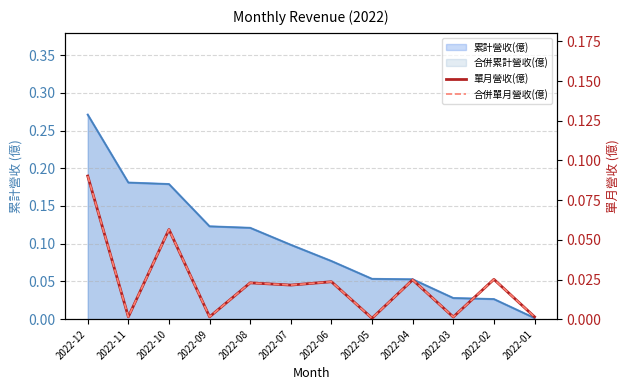

Reading right to left, extract all data points from this chart.

單月營收(億): 0.0	0.0	0.0	0.0	0.0	0.0	0.0	0.0	0.0	0.1	0.0	0.1
合併單月營收(億): 0.0	0.0	0.0	0.0	0.0	0.0	0.0	0.0	0.0	0.1	0.0	0.1